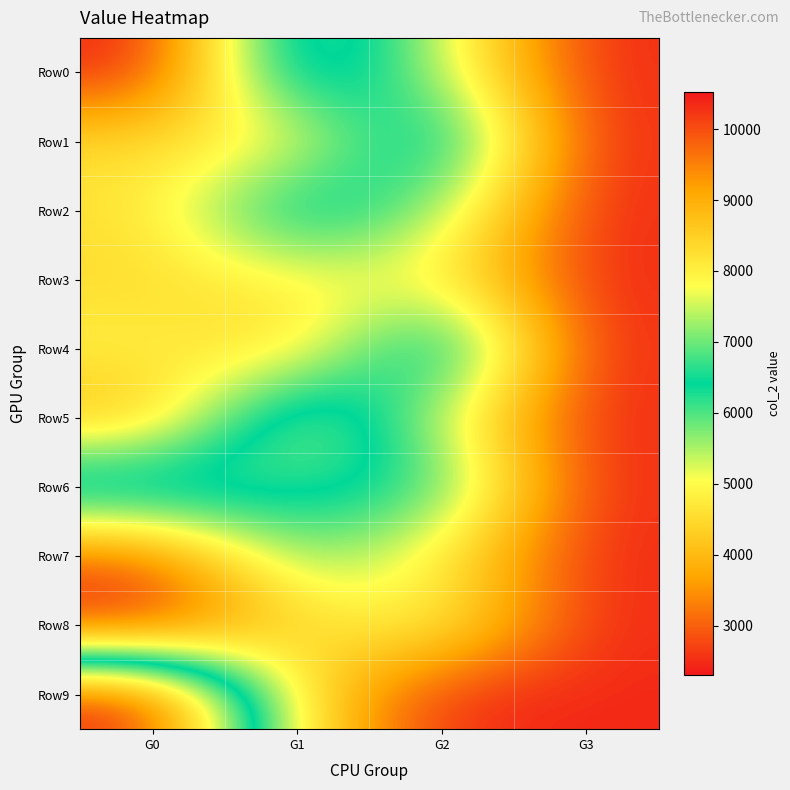

What is the minimum value shown in the chart?

2310